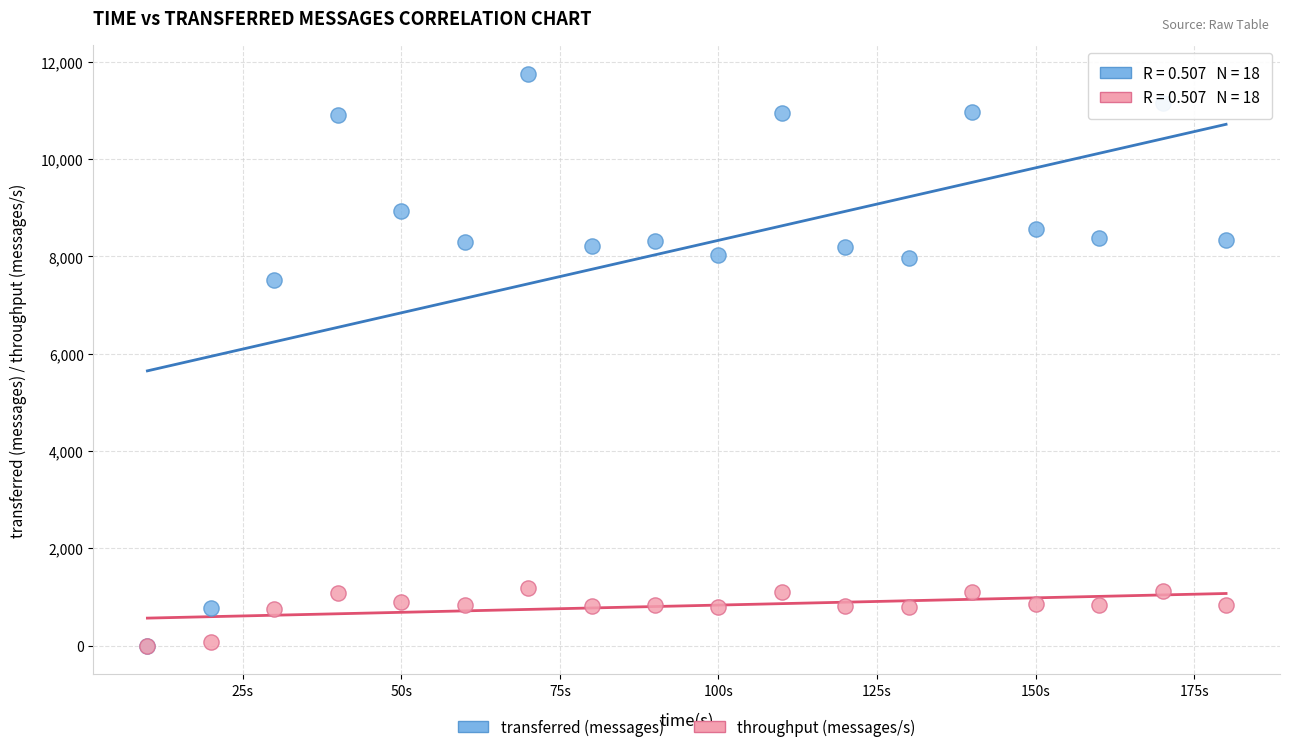

In the transferred (messages) series, what Y value is closest to 5880?

7520